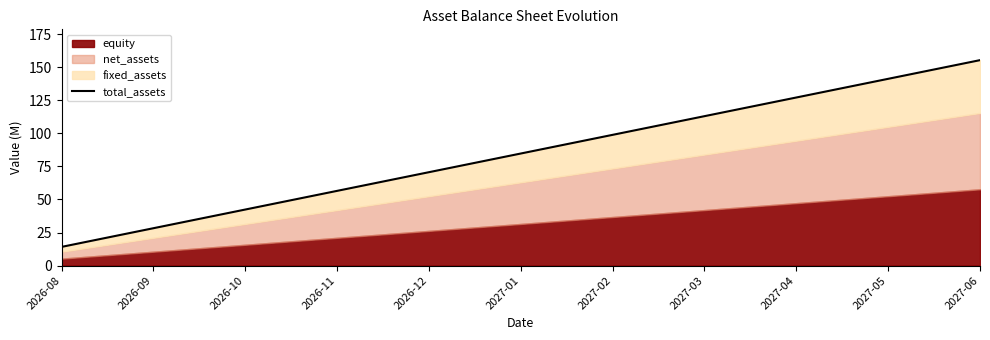

True or false: the data has more than 1 interior local peaks.

False